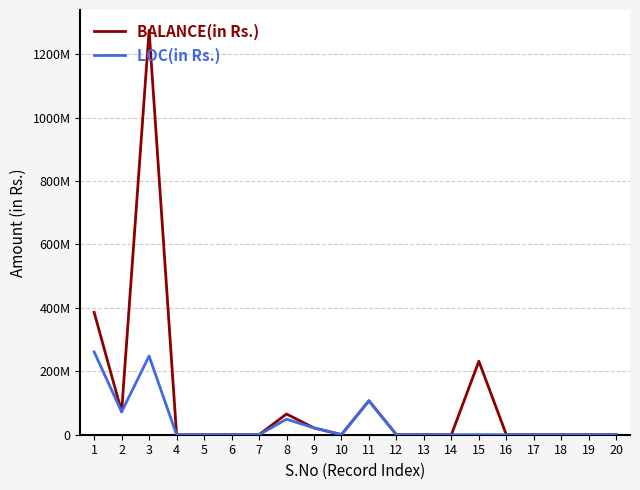

Does the chart have visible grid lines?

Yes